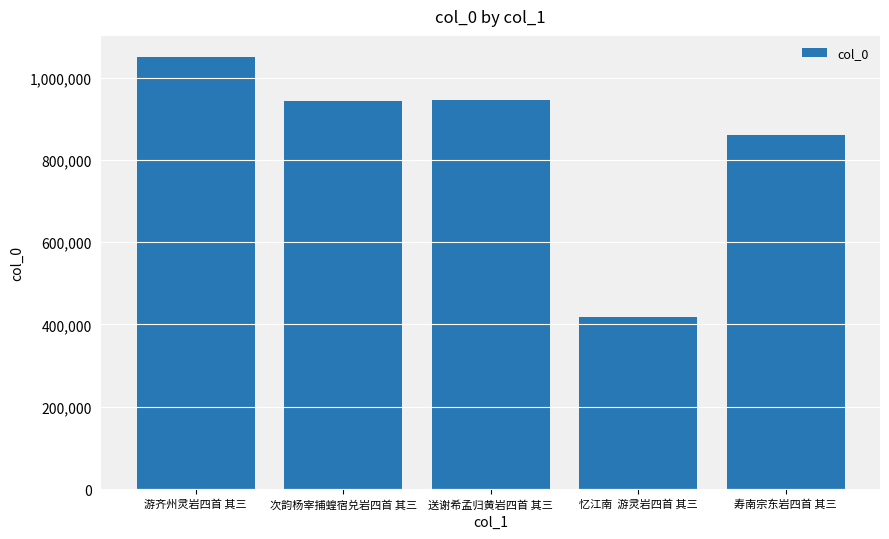

Approximately how many times larger is the value at 忆江南  游灵岩四首 其三 compared to 寿南宗东岩四首 其三?

0.5